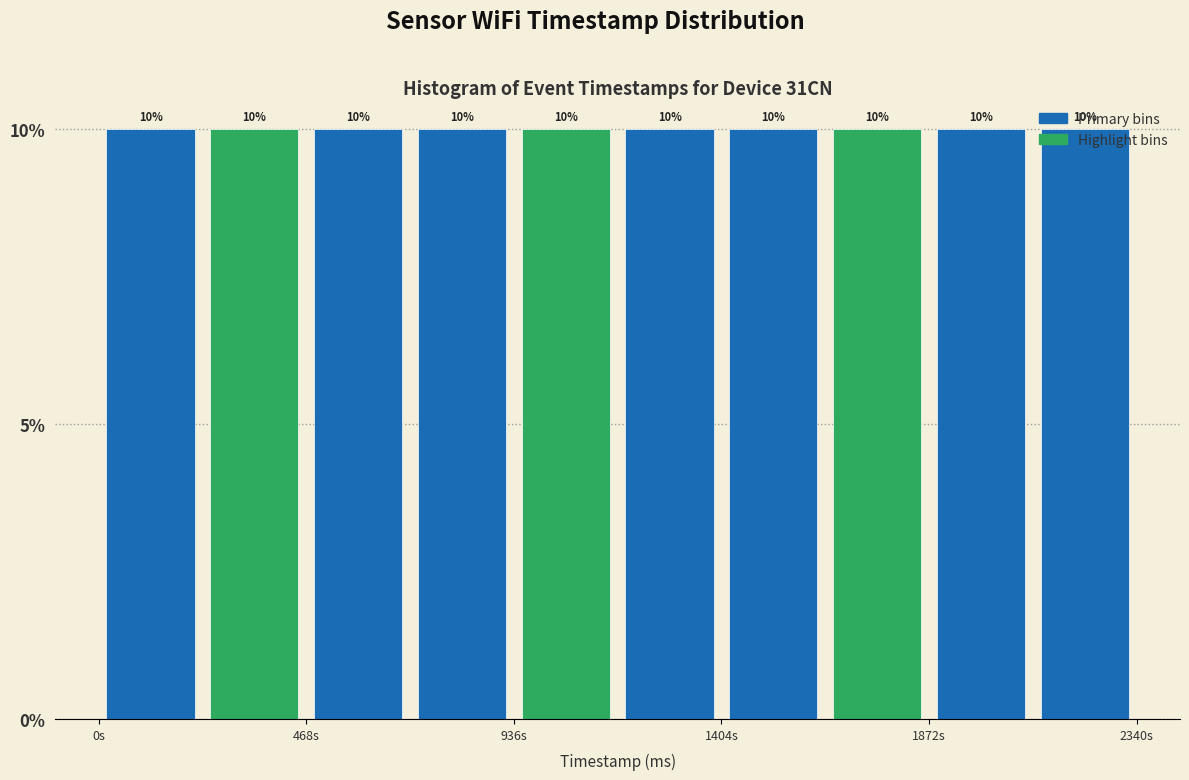

Reading left to right, list every bar in this chart as the range it spans on the x-axis followed by its height. The bar edges are not printed on the chart, so give them approximately, as read against the axis.

0 to 250: 10
250 to 450: 10
450 to 700: 10
700 to 950: 10
950 to 1150: 10
1150 to 1400: 10
1400 to 1650: 10
1650 to 1850: 10
1850 to 2100: 10
2100 to 2350: 10